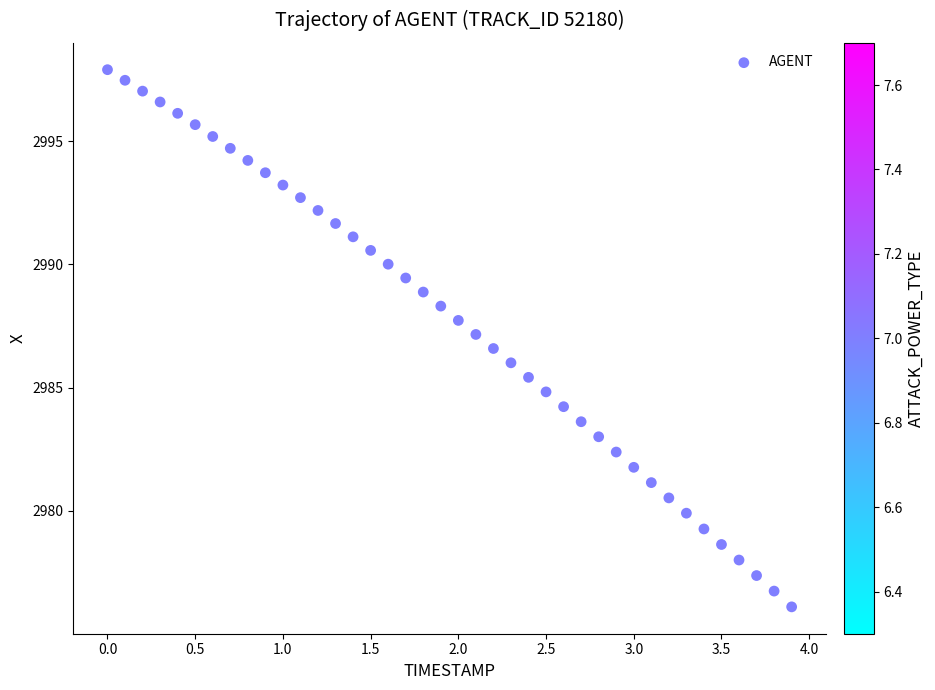

What is the range of Y values (max minus min)?

21.8